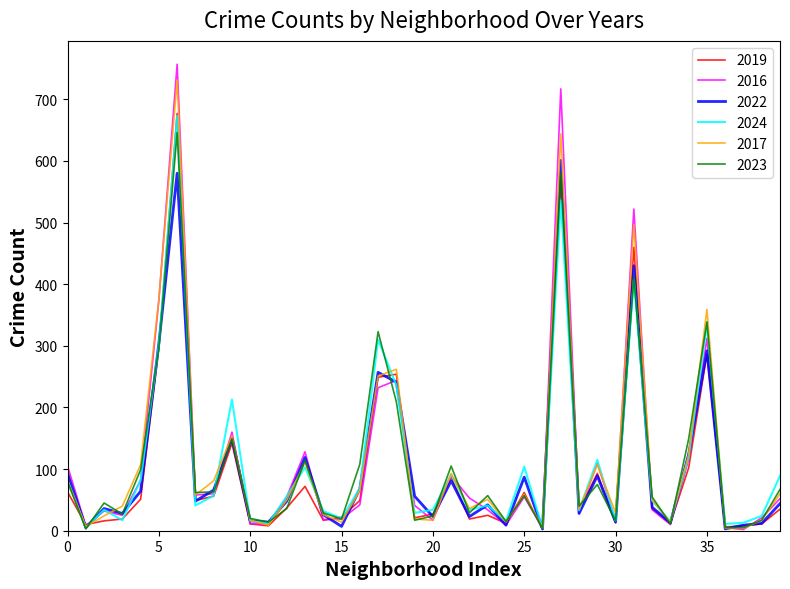

Which series has the largest range (max minus min)?

2016